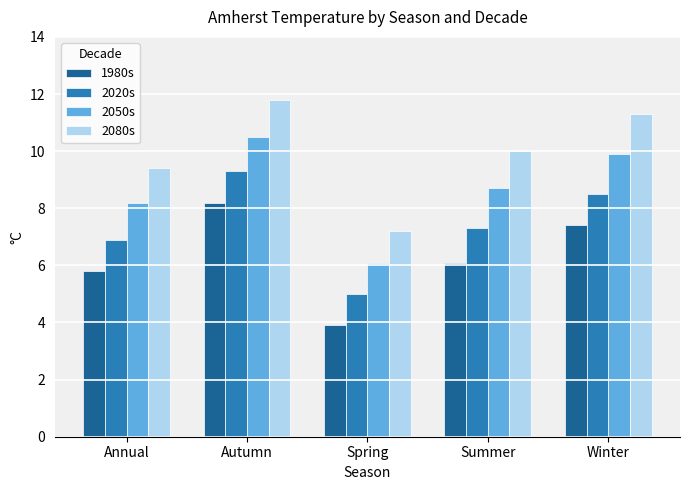

What is the label of the 2nd bar from the left?

Autumn